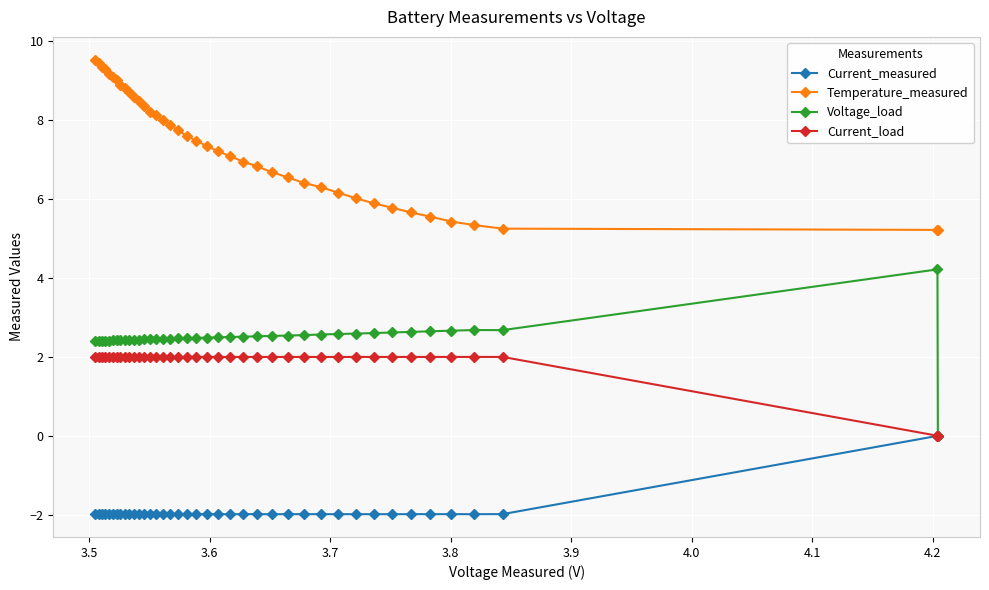

What are all the series names shown in the legend?

Current_measured, Temperature_measured, Voltage_load, Current_load